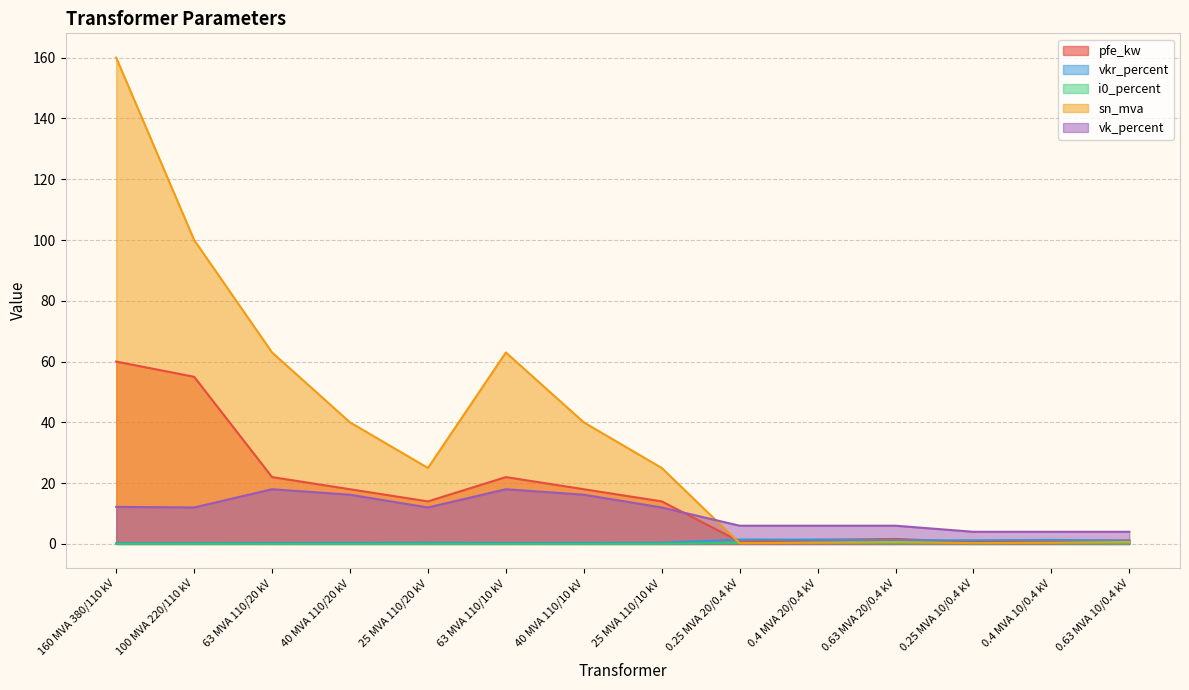

Does the chart have visible grid lines?

Yes